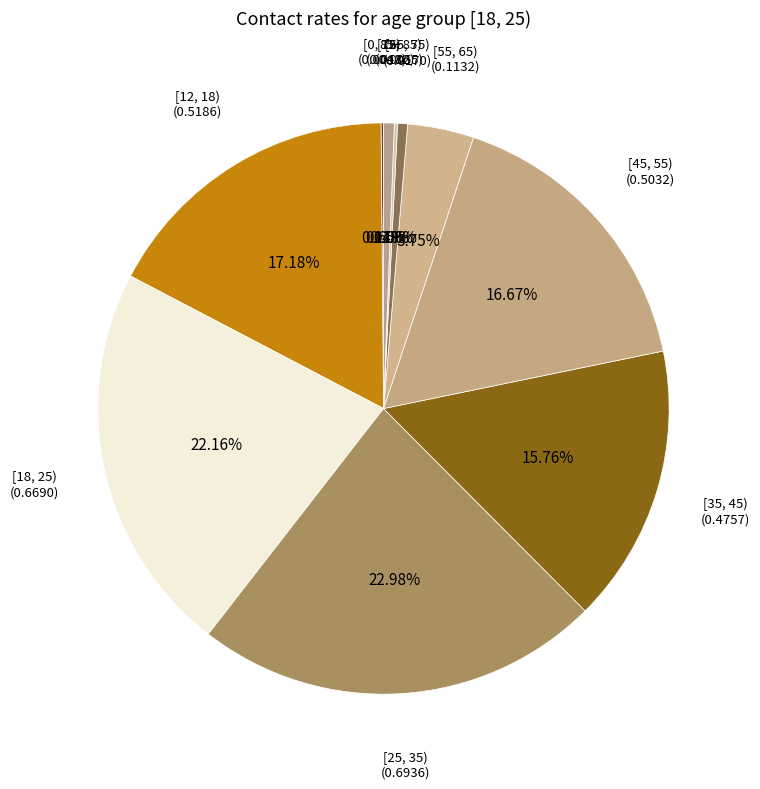

Count the number of slices in the pie.

10